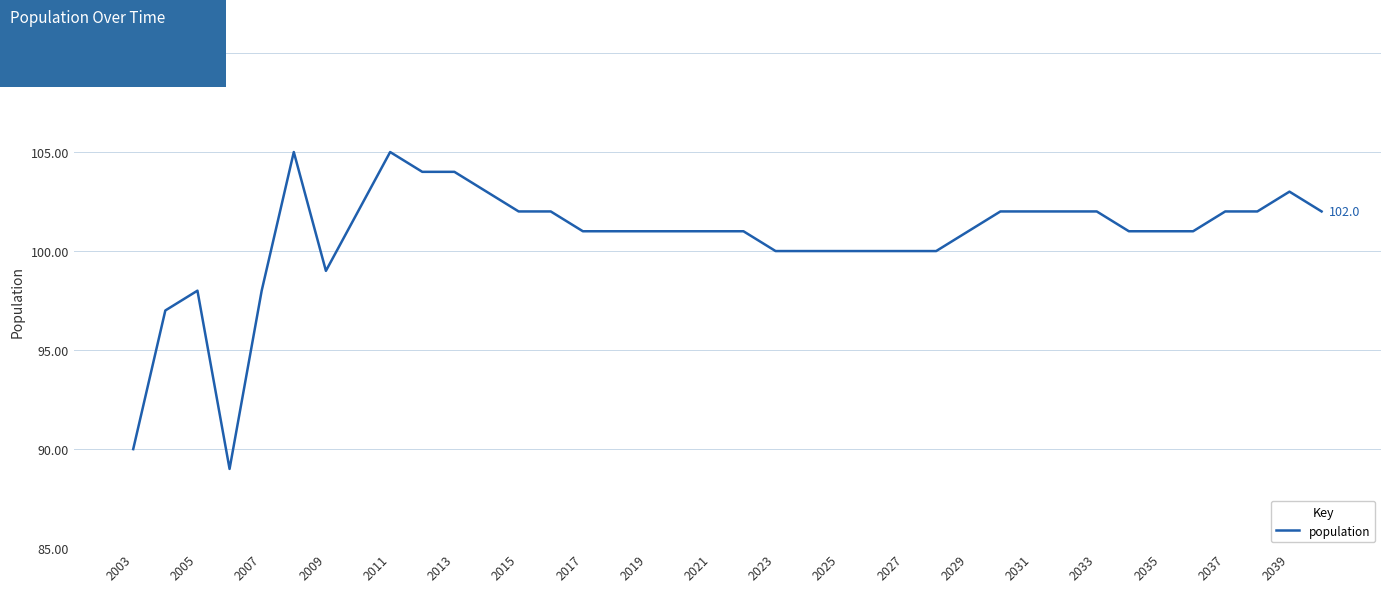

What is the smallest value displayed?

89